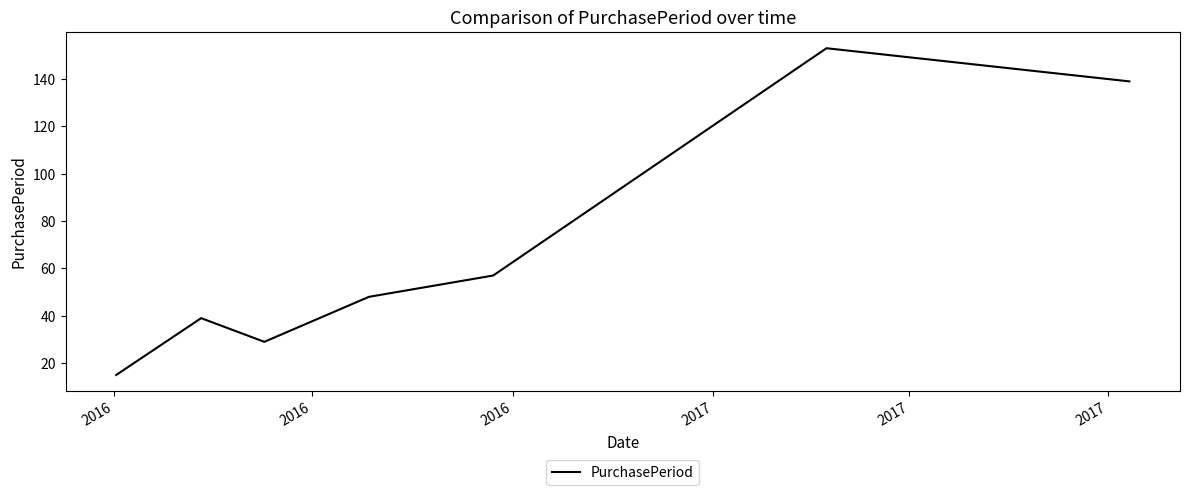

True or false: there are more than 1 points higher than both neighbors.

True